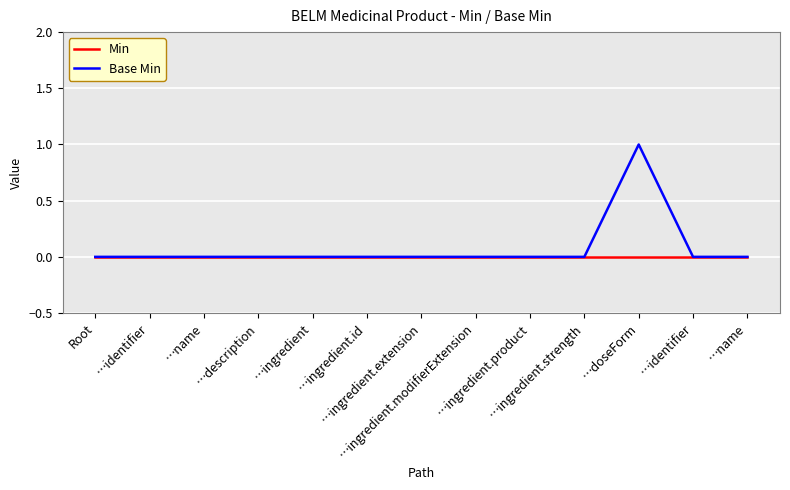

The Base Min series shows -1 at …description. True or false?

False